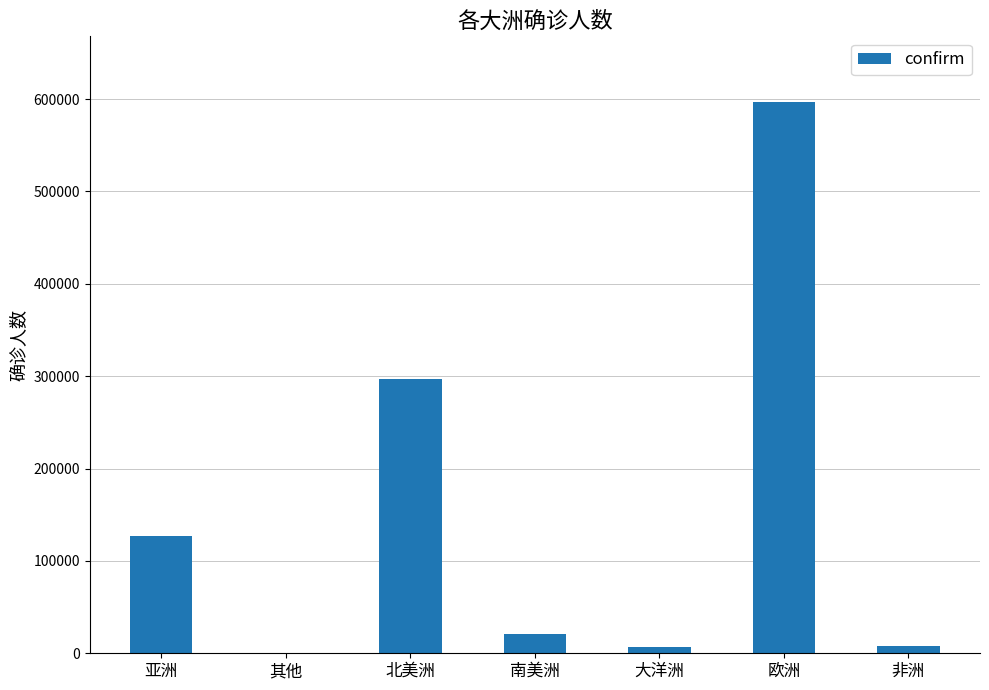

Where does the data first go above 21343?

亚洲